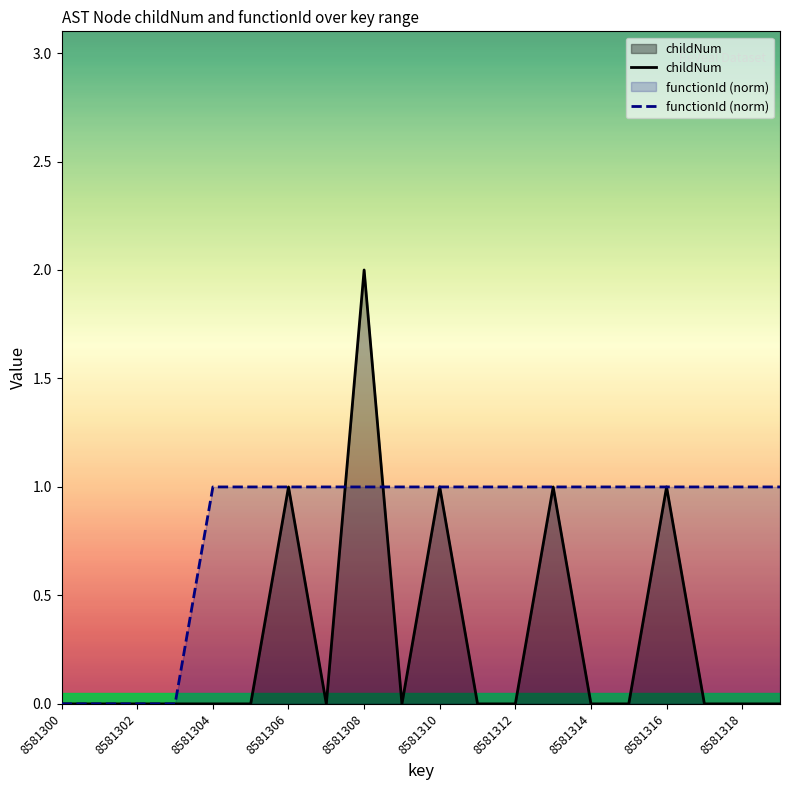

Where is the first local maximum for childNum?

8581306